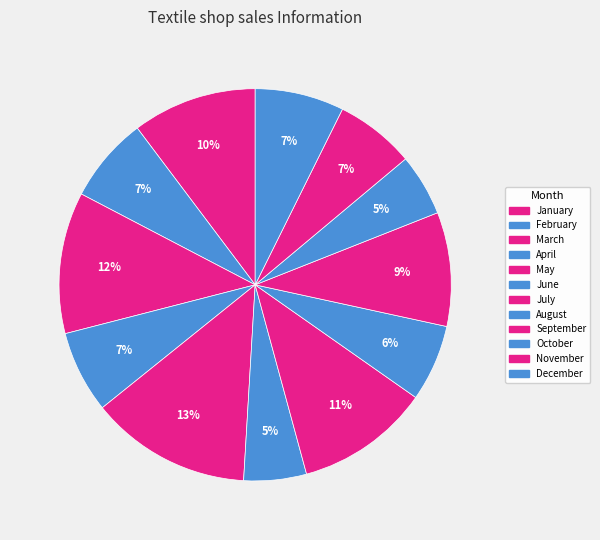

How many segments does this pie chart have?

12